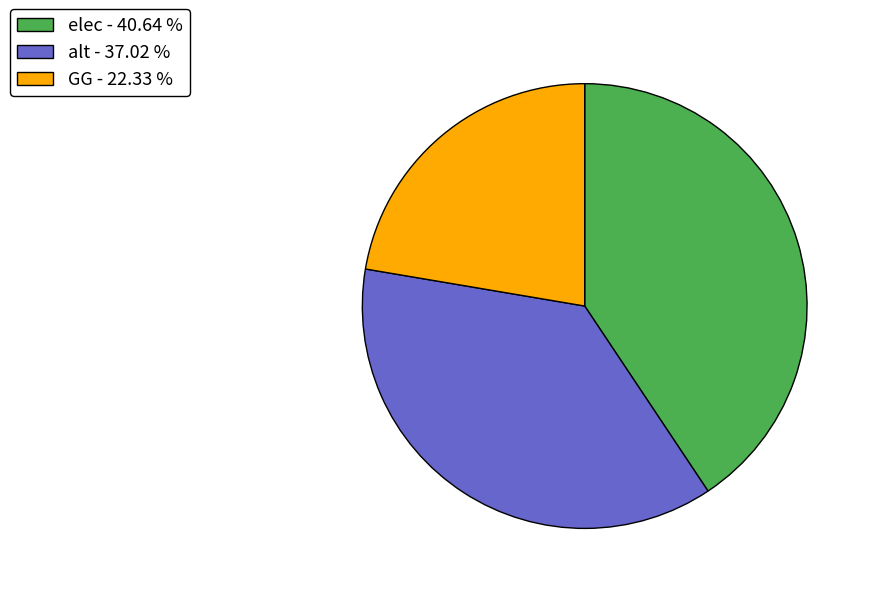

Does alt - 37.02 % represent more than half of the total?

No